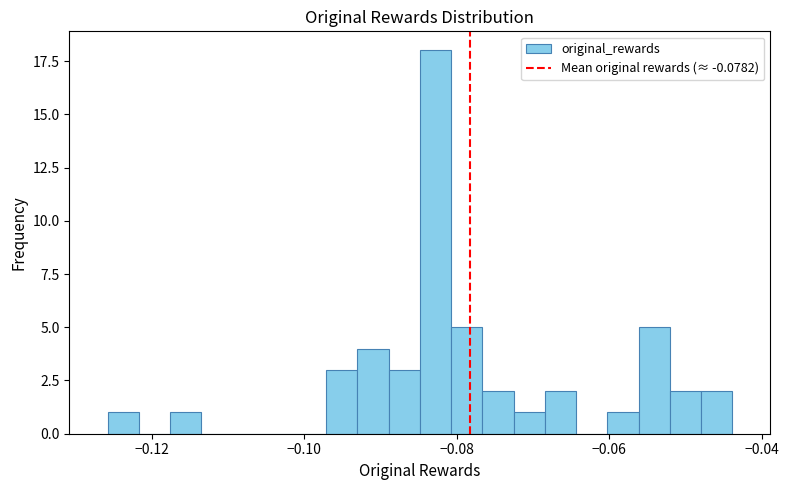

Read against the x-axis, roughly where is the centre of the tallest bar?

-0.082